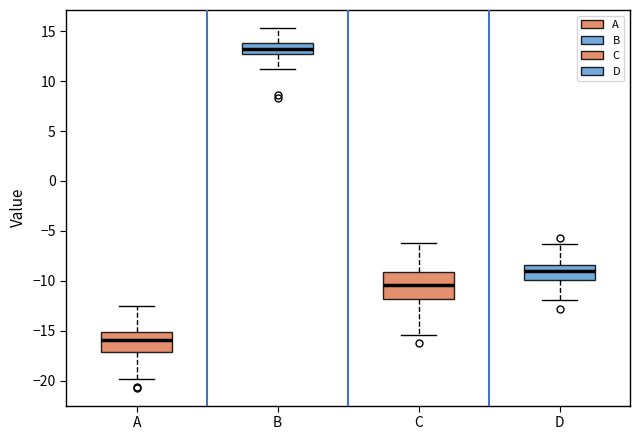

Which box is the tallest, from its lower edge to its upper edge?

C